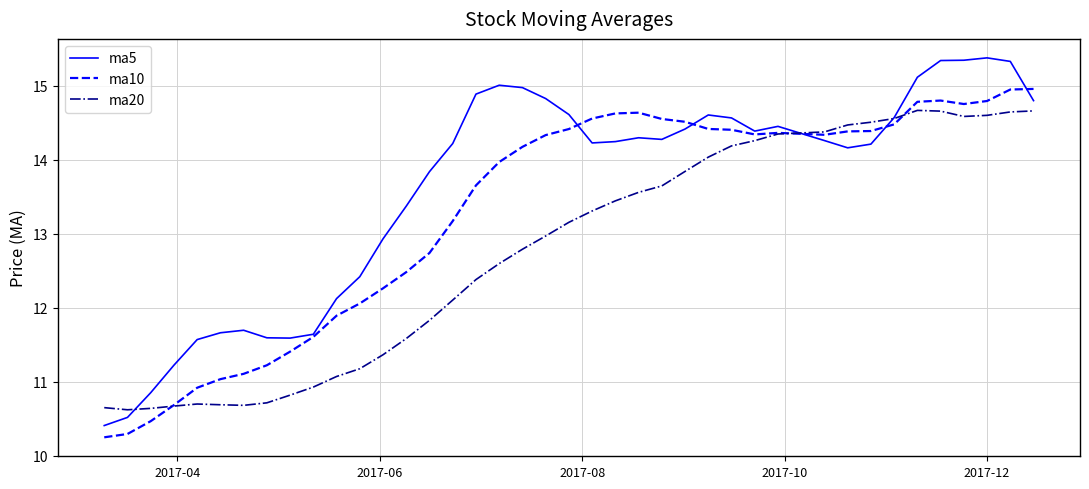

List the series in order of their overall mean, lowest first.

ma20, ma10, ma5